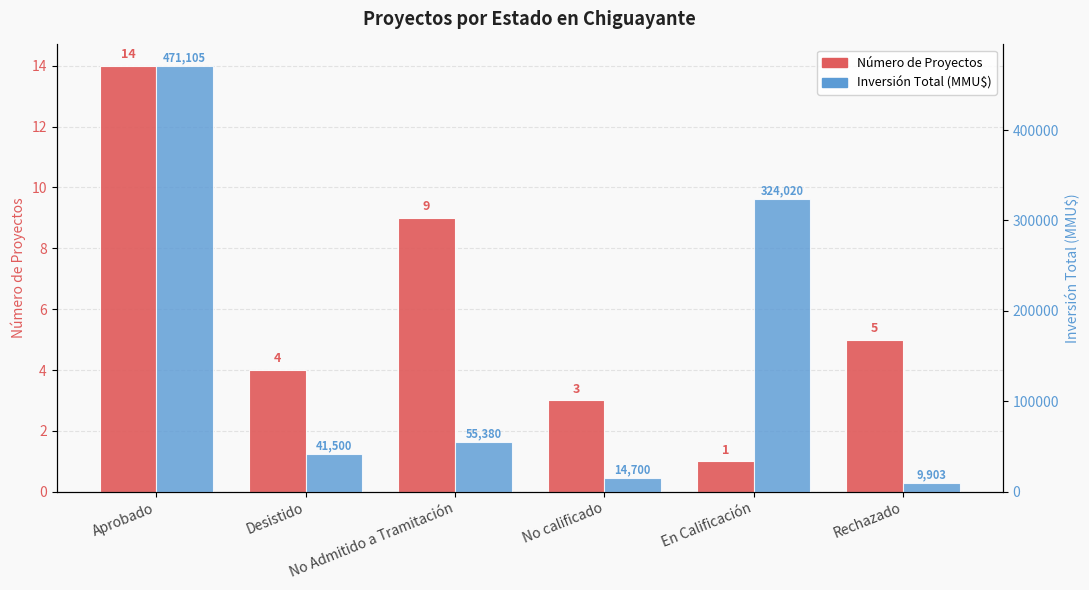

True or false: Inversión Total (MMU$) has a value of 544919 at En Calificación.

False